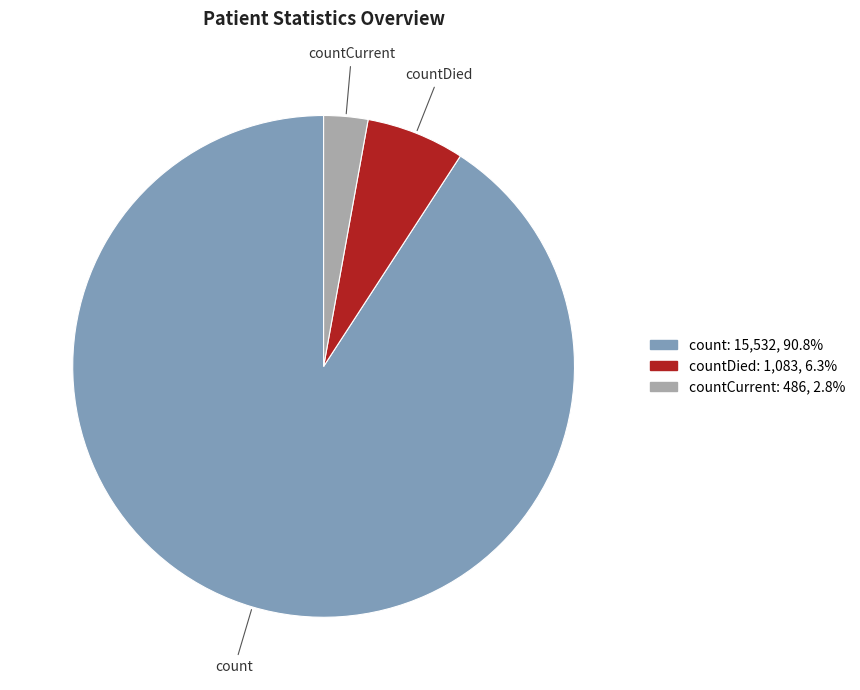

Approximately how many times larger is the value at count compared to countCurrent?

32.0